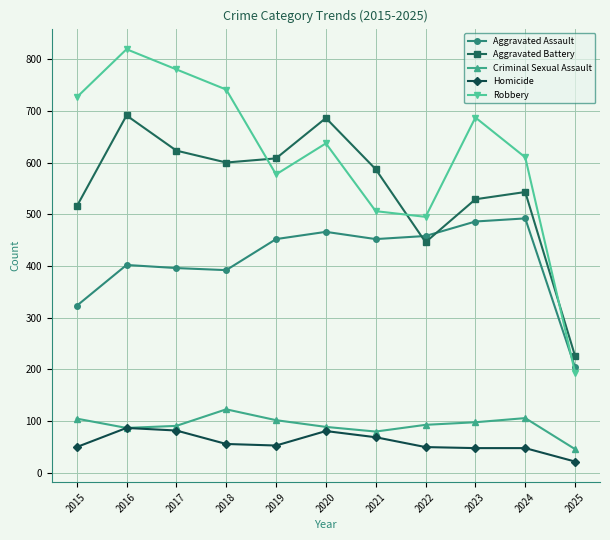

At which category is the sum across all series the highest?

2016